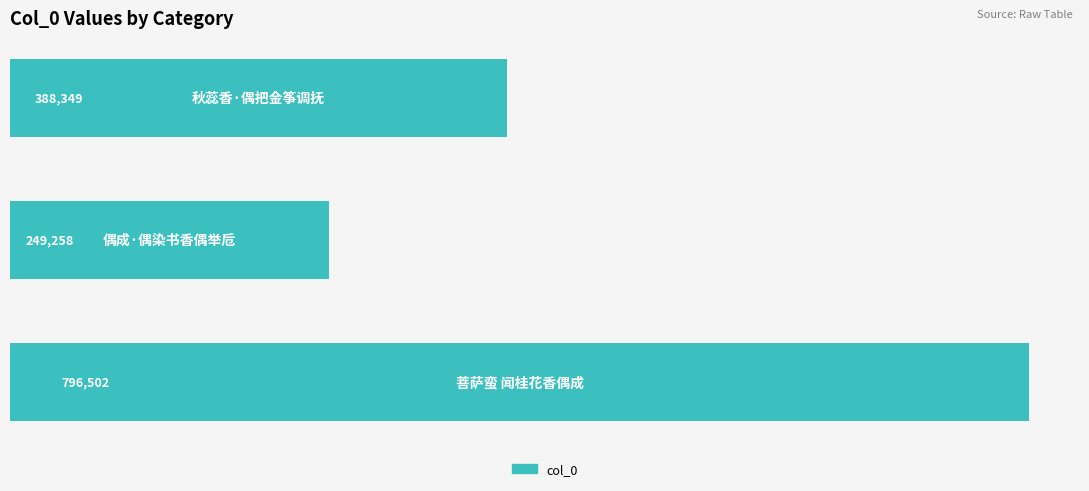

How many values are between 249258 and 796502?

3